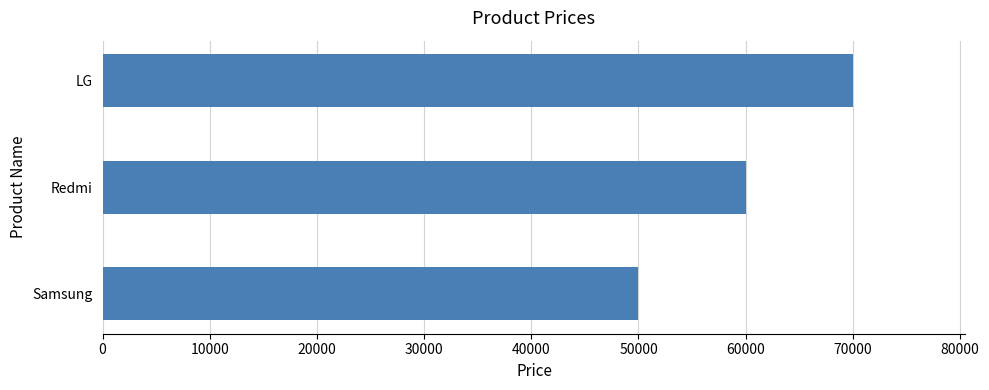

What is the change in value from Samsung to LG?

+20000